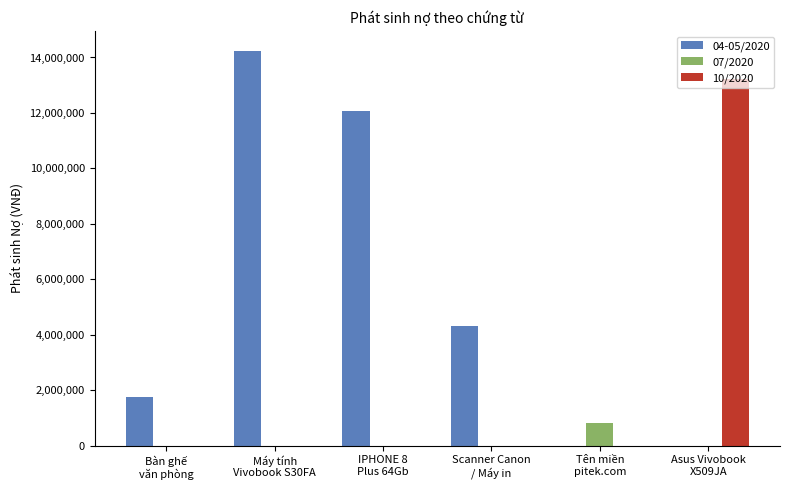

Reading left to right, extract all data points from this chart.

04-05/2020: Bàn ghế
văn phòng=1750000	Máy tính
Vivobook S30FA=14240909	IPHONE 8
Plus 64Gb=12081818	Scanner Canon
/ Máy in=4310000	Tên miền
pitek.com=0	Asus Vivobook
X509JA=0
07/2020: Bàn ghế
văn phòng=0	Máy tính
Vivobook S30FA=0	IPHONE 8
Plus 64Gb=0	Scanner Canon
/ Máy in=0	Tên miền
pitek.com=827000	Asus Vivobook
X509JA=0
10/2020: Bàn ghế
văn phòng=0	Máy tính
Vivobook S30FA=0	IPHONE 8
Plus 64Gb=0	Scanner Canon
/ Máy in=0	Tên miền
pitek.com=0	Asus Vivobook
X509JA=13218455